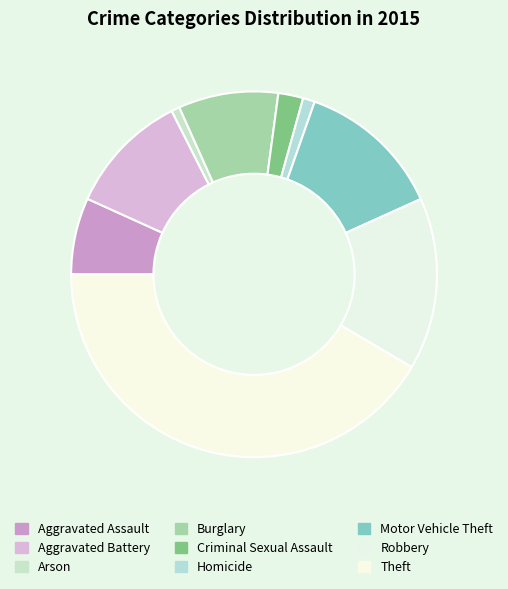

Which slice is the largest?

Theft